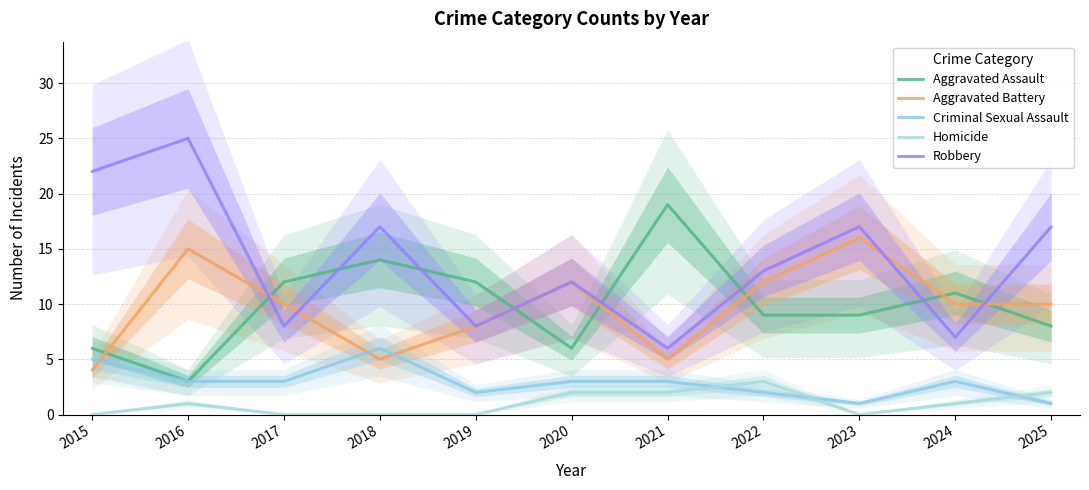

What is the value of the Criminal Sexual Assault point at the 6th from the left?

3